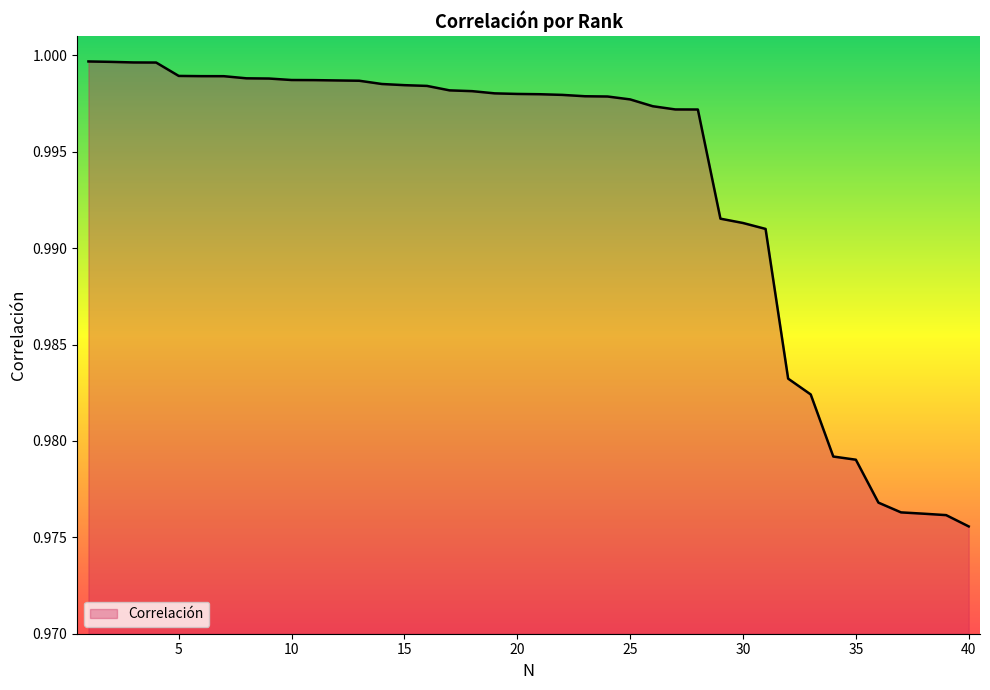

How many lines are shown in the chart?

1